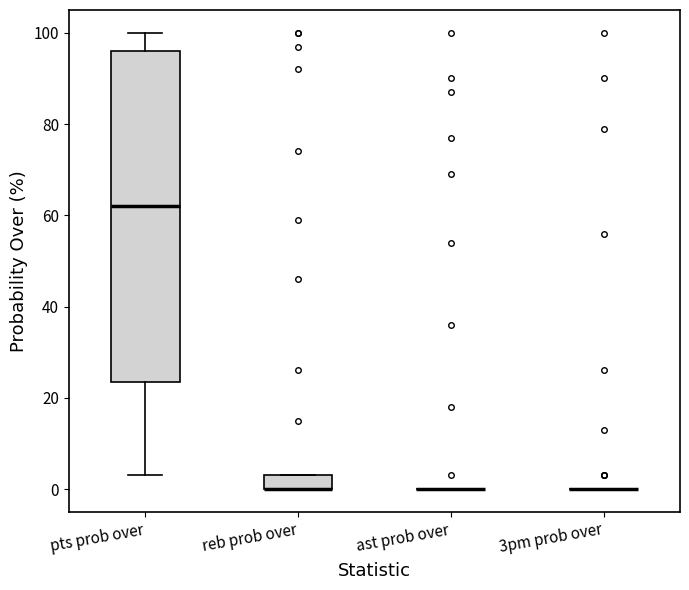

Comparing the boxes themselves (not the whiskers), which one is the tallest?

pts prob over